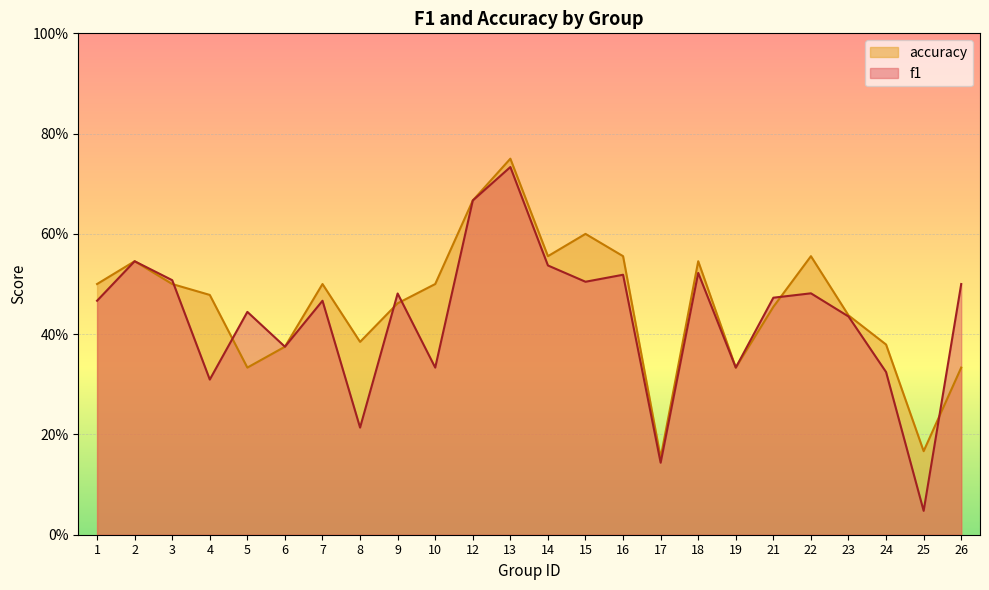

Reading left to right, what are all the values shown in this chart?

f1: 1=0.5	2=0.5	3=0.5	4=0.3	5=0.4	6=0.4	7=0.5	8=0.2	9=0.5	10=0.3	12=0.7	13=0.7	14=0.5	15=0.5	16=0.5	17=0.1	18=0.5	19=0.3	21=0.5	22=0.5	23=0.4	24=0.3	25=0.0	26=0.5
accuracy: 1=0.5	2=0.5	3=0.5	4=0.5	5=0.3	6=0.4	7=0.5	8=0.4	9=0.5	10=0.5	12=0.7	13=0.8	14=0.6	15=0.6	16=0.6	17=0.2	18=0.5	19=0.3	21=0.5	22=0.6	23=0.4	24=0.4	25=0.2	26=0.3